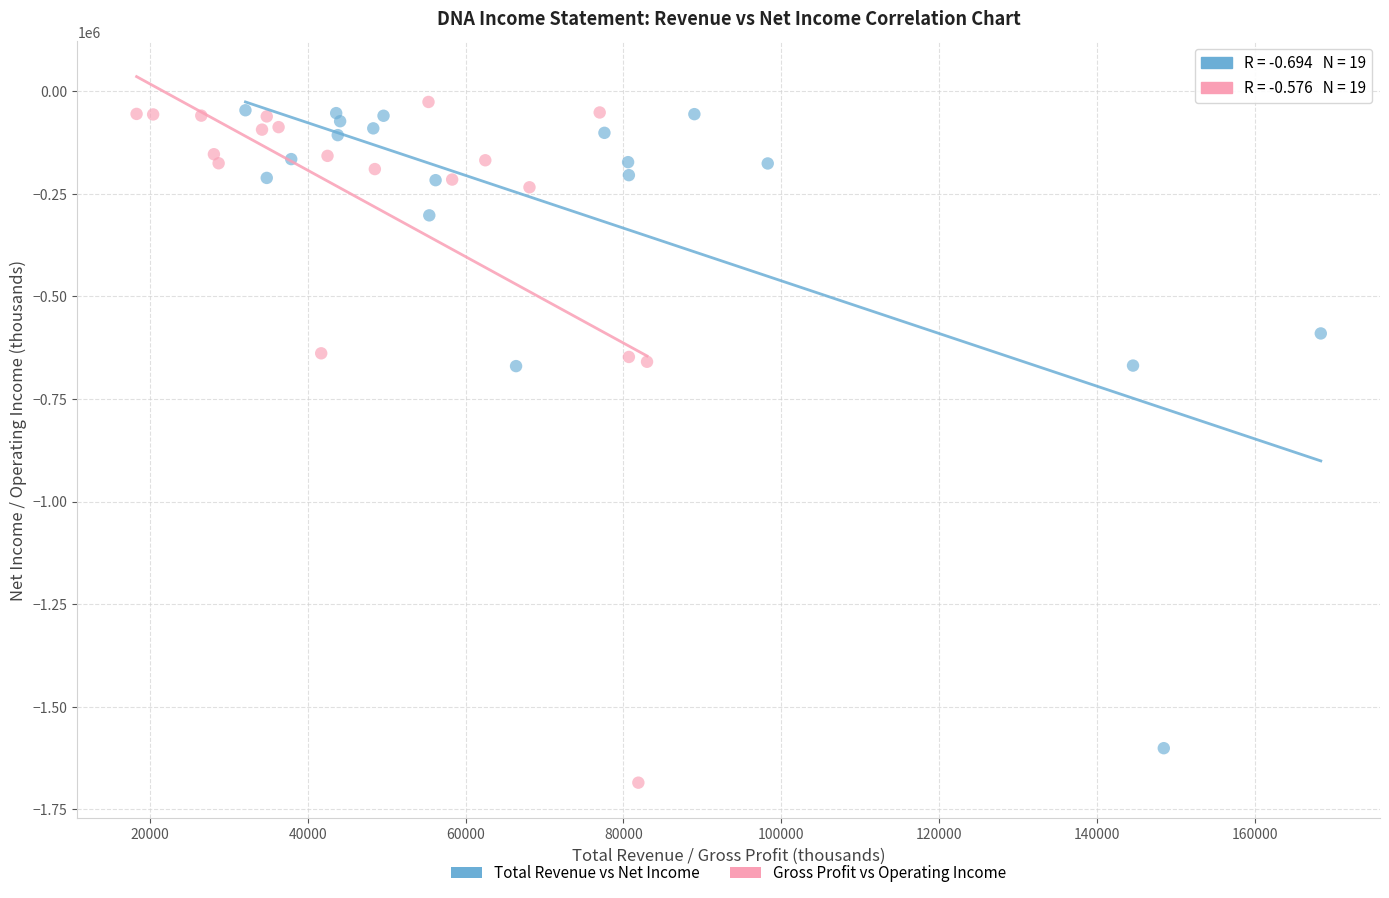

Which series contains the lowest Y value?

Gross Profit vs Operating Income